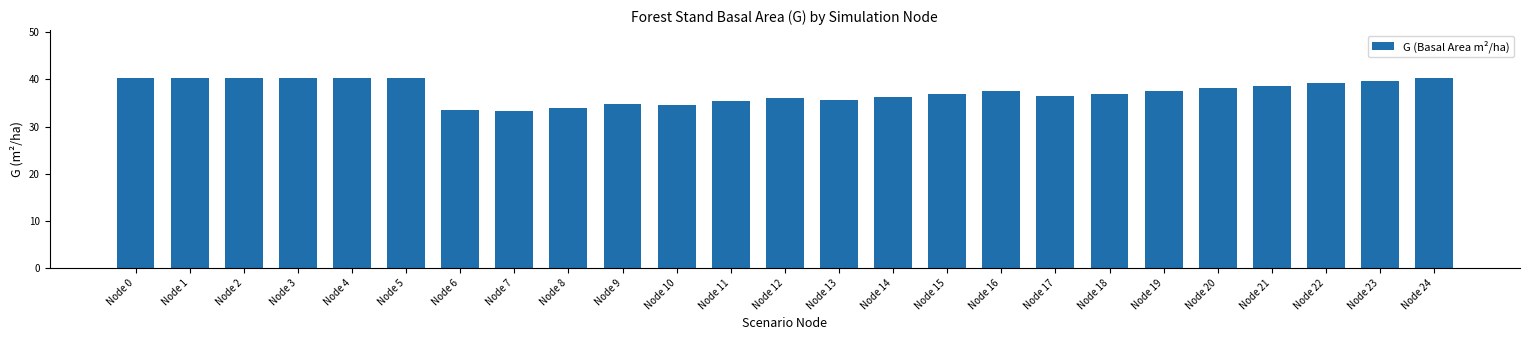

What is the maximum value shown in the chart?

40.3